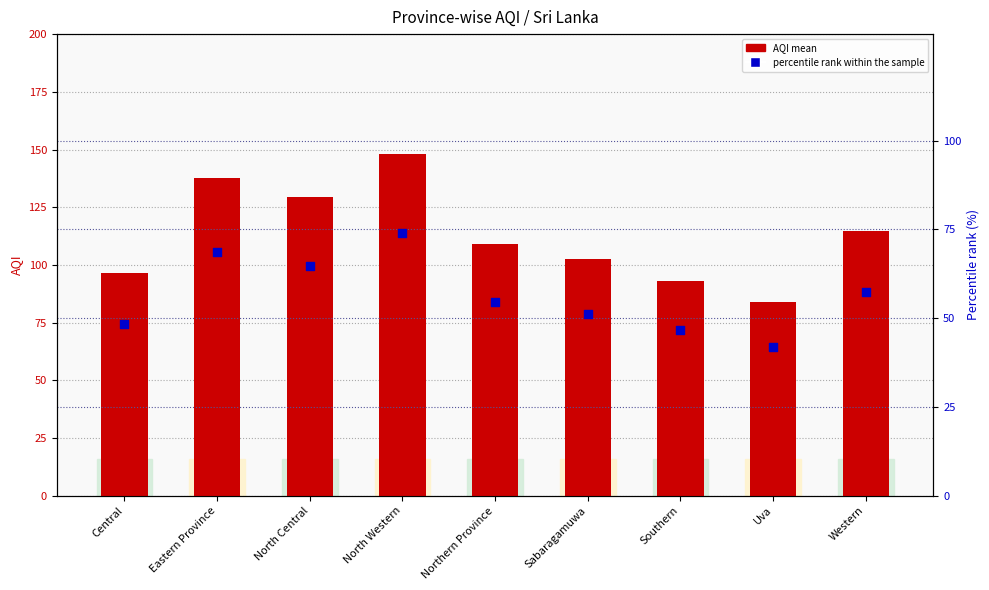

At which category is the sum across all series the highest?

North Western